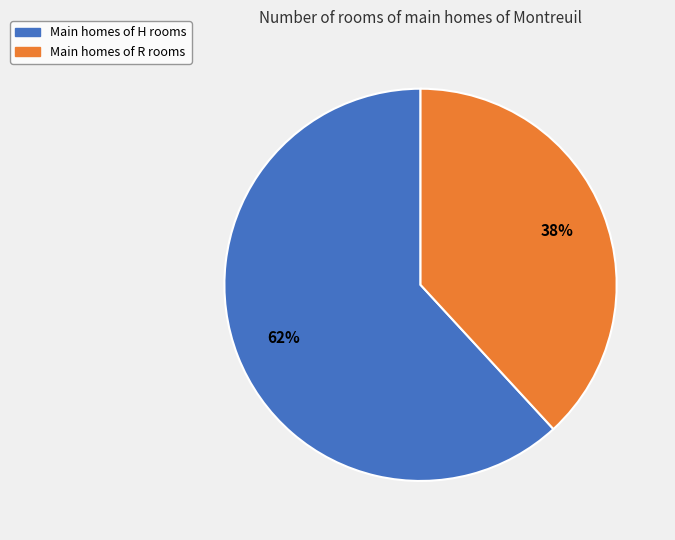

To the nearest percent, what is the difference between the largest and smallest slice percentages?

24%